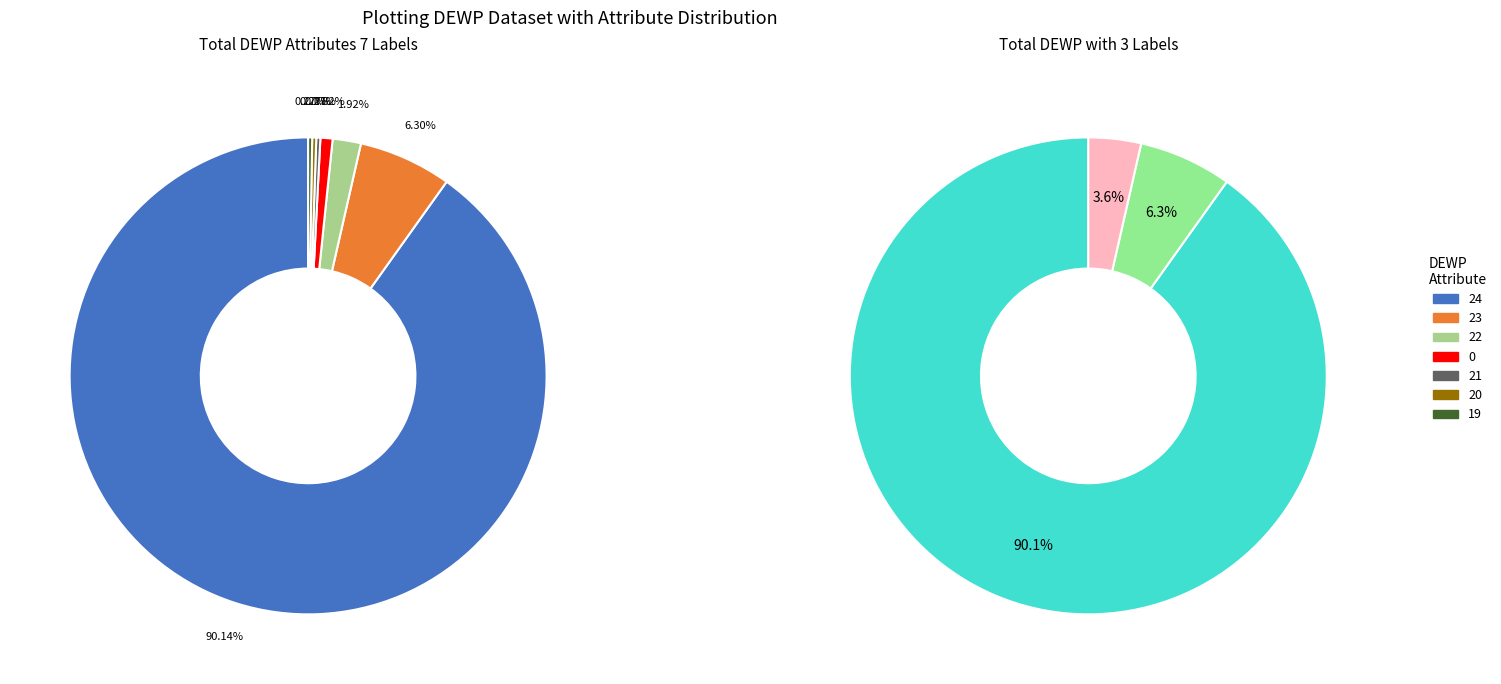

Which slice is the largest?

24